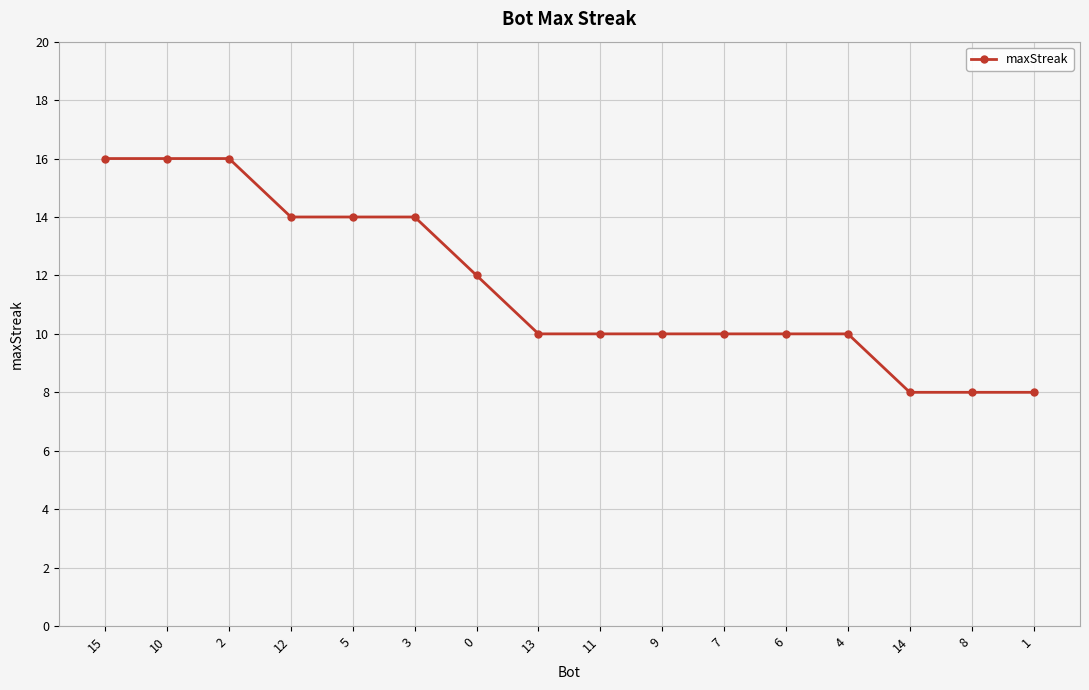

Reading right to left, what are all the values shown in this chart?

1=8	8=8	14=8	4=10	6=10	7=10	9=10	11=10	13=10	0=12	3=14	5=14	12=14	2=16	10=16	15=16